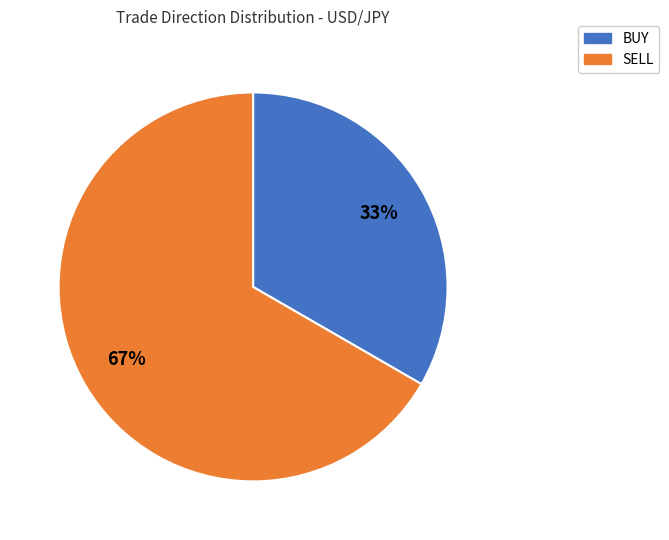

Count the number of slices in the pie.

2